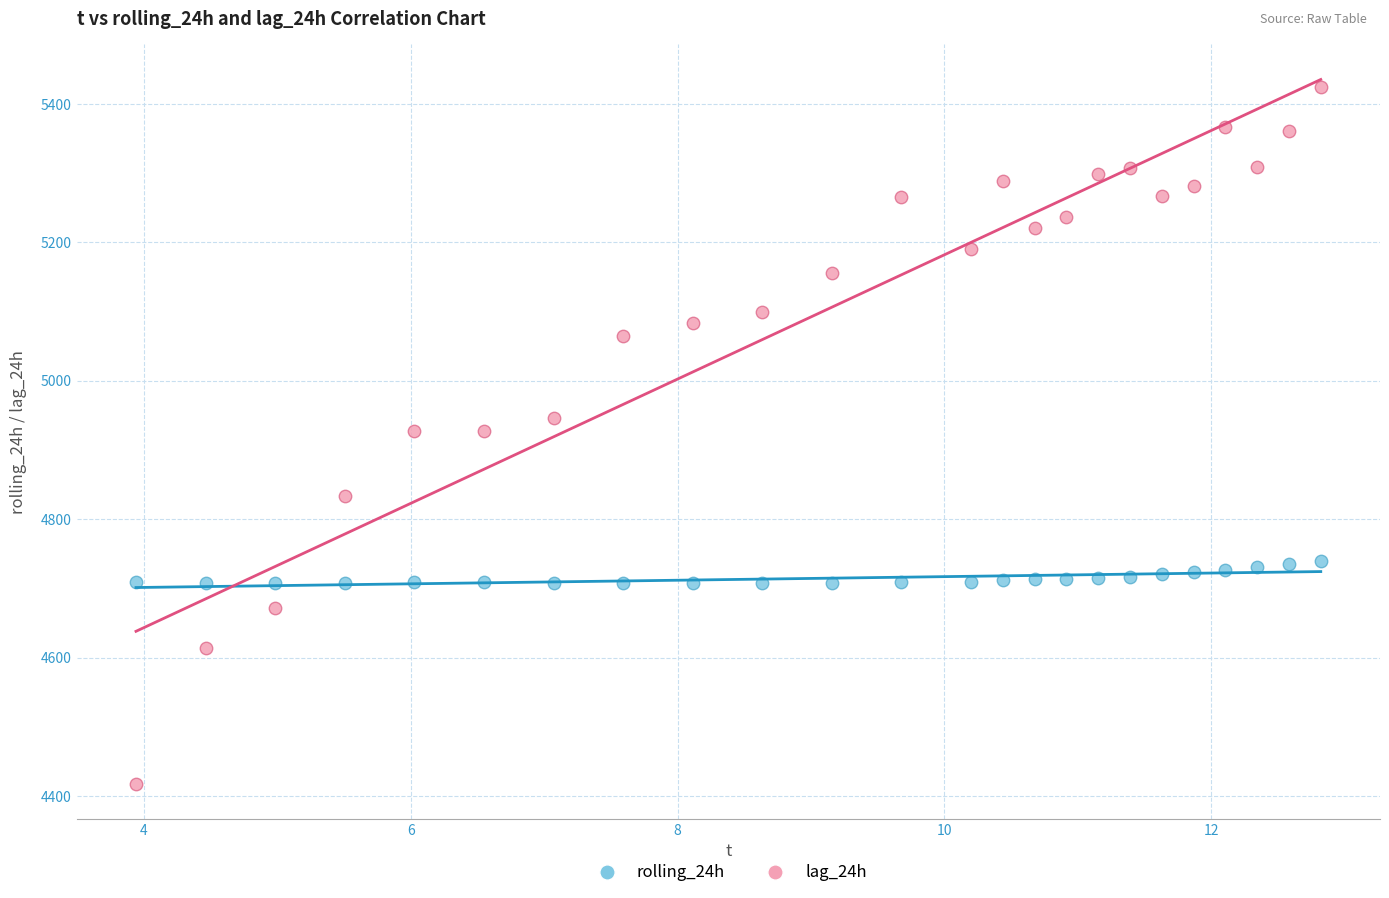

What are all the series names shown in the legend?

rolling_24h, lag_24h